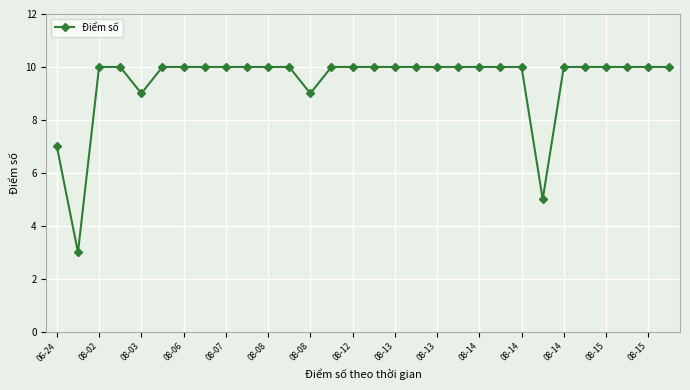

Count the values in the range 10 to 11.

25